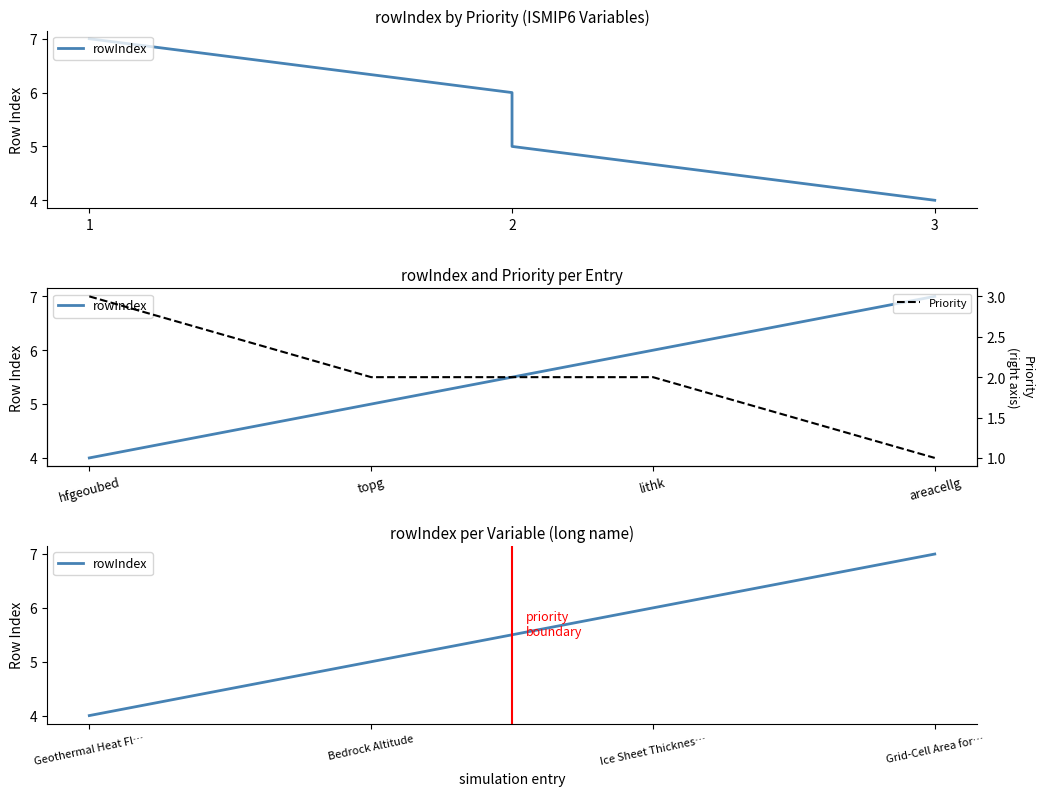

What is the maximum value for Priority?

3